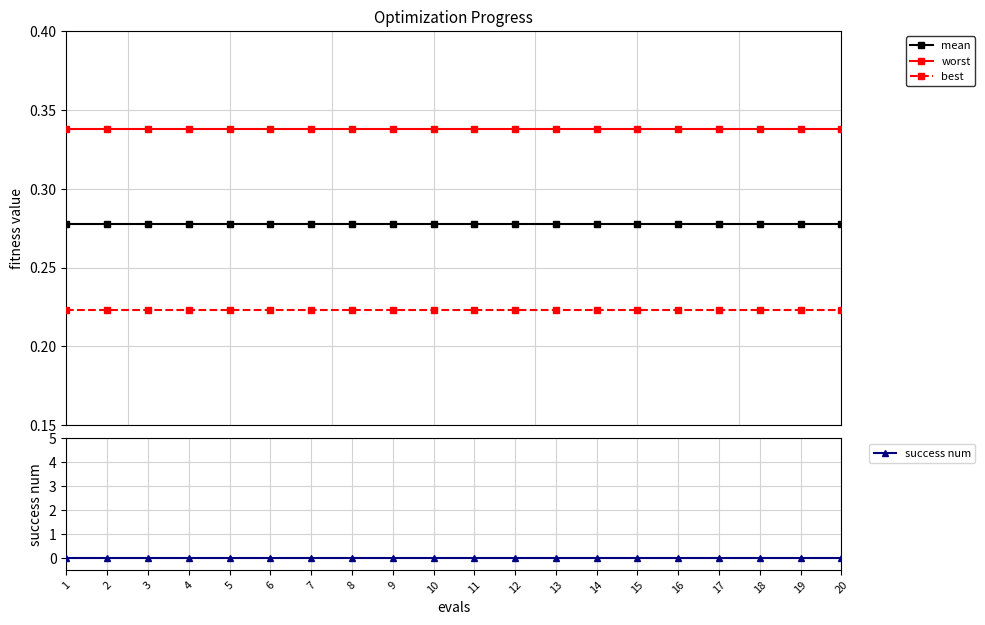

List the series in order of their peak value, lowest first.

success num, best, mean, worst